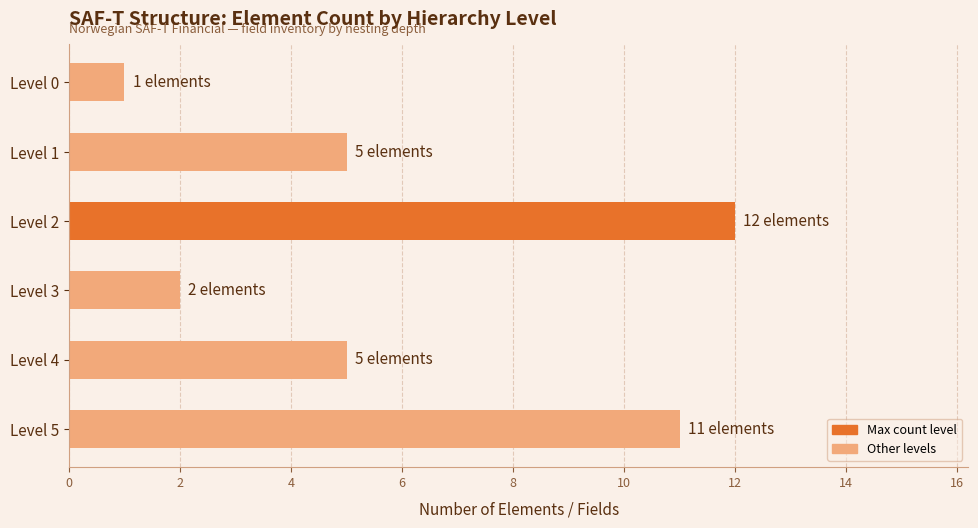

How many bars are there in total?

6